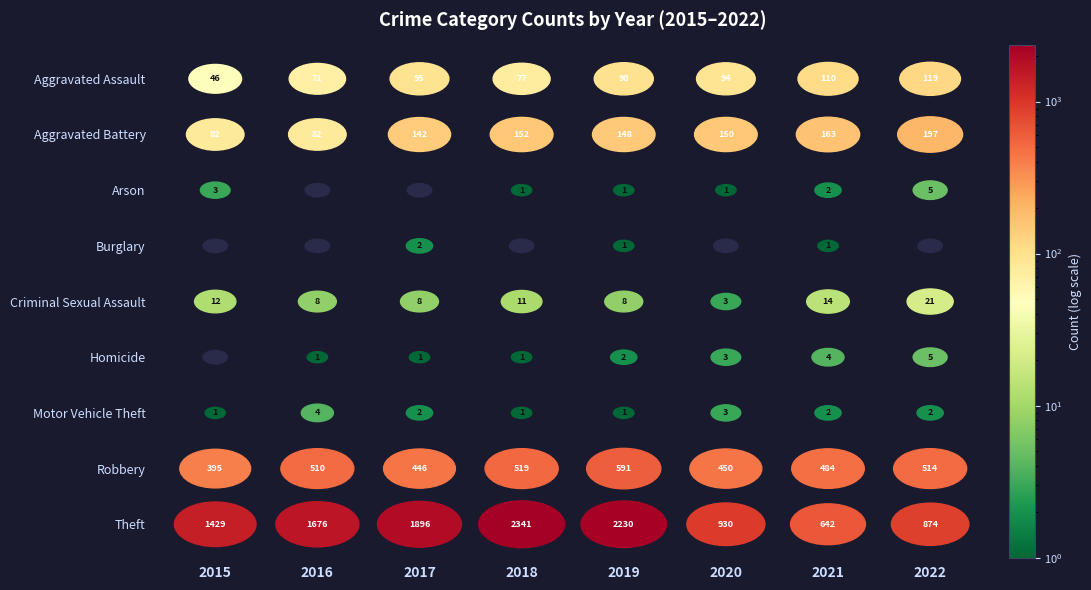

Is it true that Burglary equals 1 at 2022?

False